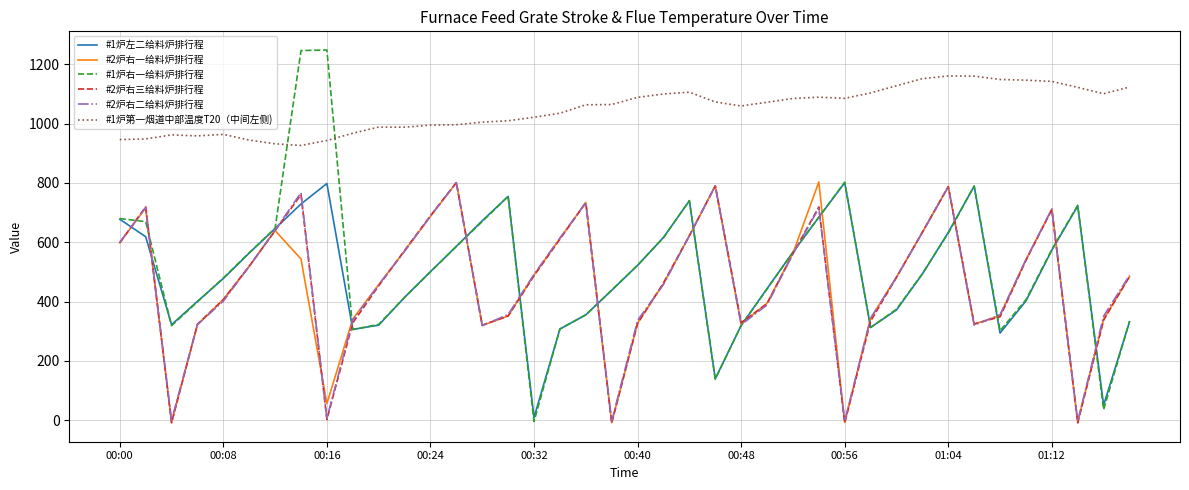

Which series has the widest spread of values?

#1炉右一给料炉排行程